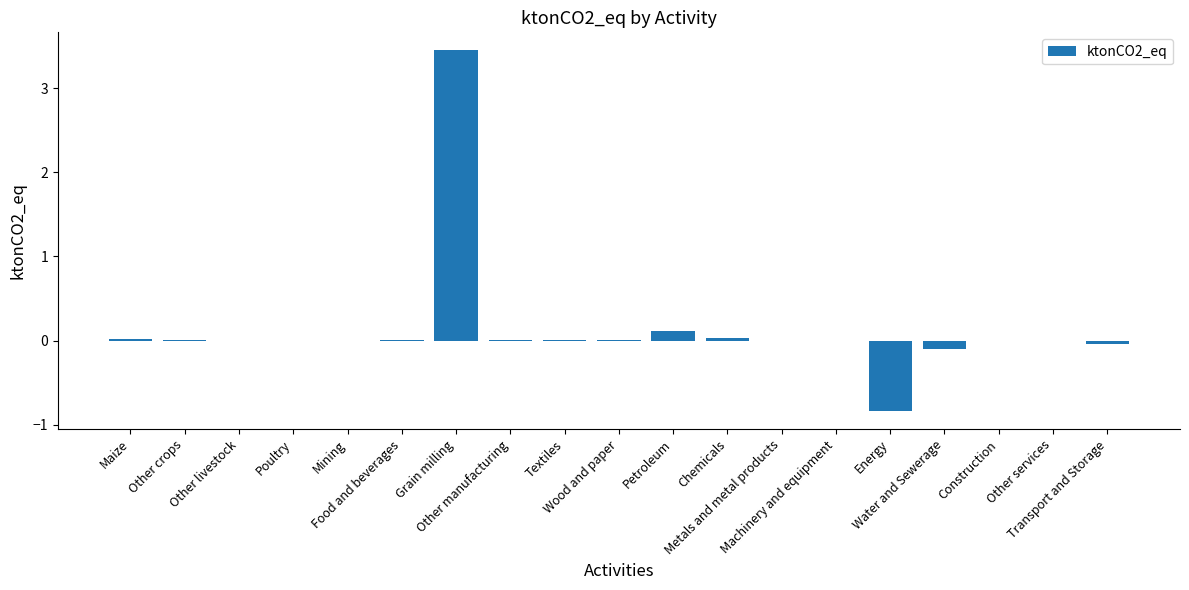

Read the value at Energy.

-0.8